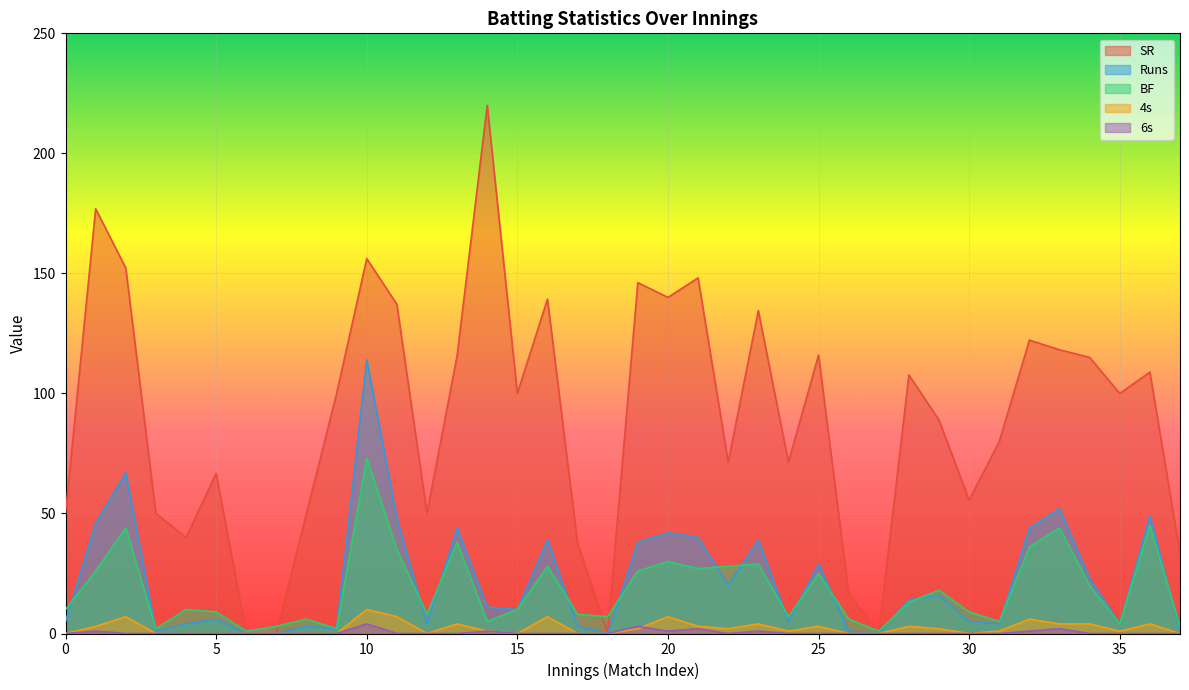

Reading right to left, list all the values displayed in this chart.

SR: 33.3	108.9	100.0	115.0	118.2	122.2	80.0	55.5	88.9	107.7	0.0	16.7	116.0	71.4	134.5	71.4	148.1	140.0	146.2	0.0	37.5	139.3	100.0	220.0	115.8	50.0	137.1	156.2	100.0	50.0	0.0	0.0	66.7	40.0	50.0	152.3	176.9	50.0
Runs: 1.0	49.0	4.0	23.0	52.0	44.0	4.0	5.0	16.0	14.0	0.0	1.0	29.0	5.0	39.0	20.0	40.0	42.0	38.0	0.0	3.0	39.0	10.0	11.0	44.0	4.0	48.0	114.0	2.0	3.0	0.0	0.0	6.0	4.0	1.0	67.0	46.0	5.0
BF: 3.0	45.0	4.0	20.0	44.0	36.0	5.0	9.0	18.0	13.0	1.0	6.0	25.0	7.0	29.0	28.0	27.0	30.0	26.0	7.0	8.0	28.0	10.0	5.0	38.0	8.0	35.0	73.0	2.0	6.0	3.0	1.0	9.0	10.0	2.0	44.0	26.0	10.0
4s: 0.0	4.0	1.0	4.0	4.0	6.0	1.0	0.0	2.0	3.0	0.0	0.0	3.0	1.0	4.0	2.0	3.0	7.0	2.0	0.0	0.0	7.0	0.0	1.0	4.0	0.0	7.0	10.0	0.0	0.0	0.0	0.0	0.0	0.0	0.0	7.0	3.0	0.0
6s: 0.0	0.0	0.0	0.0	2.0	1.0	0.0	0.0	0.0	0.0	0.0	0.0	0.0	0.0	1.0	0.0	2.0	1.0	3.0	0.0	0.0	0.0	0.0	1.0	0.0	0.0	0.0	4.0	0.0	0.0	0.0	0.0	0.0	0.0	0.0	0.0	1.0	0.0